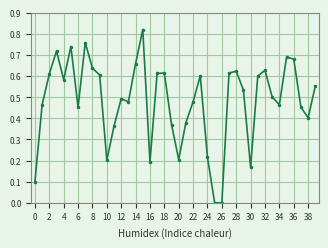

What is the sum of all values?

19.3